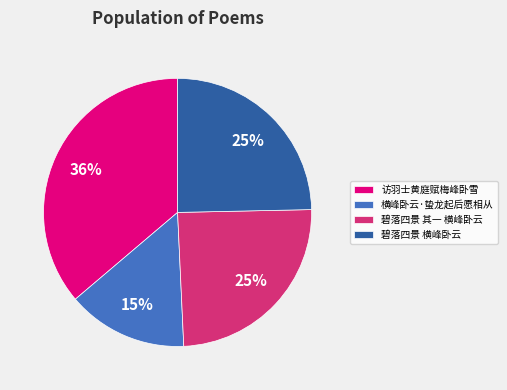

To the nearest percent, what is the difference between the 碧落四景 其一 横峰卧云 and 横峰卧云·蛰龙起后愿相从 slice percentages?

10%